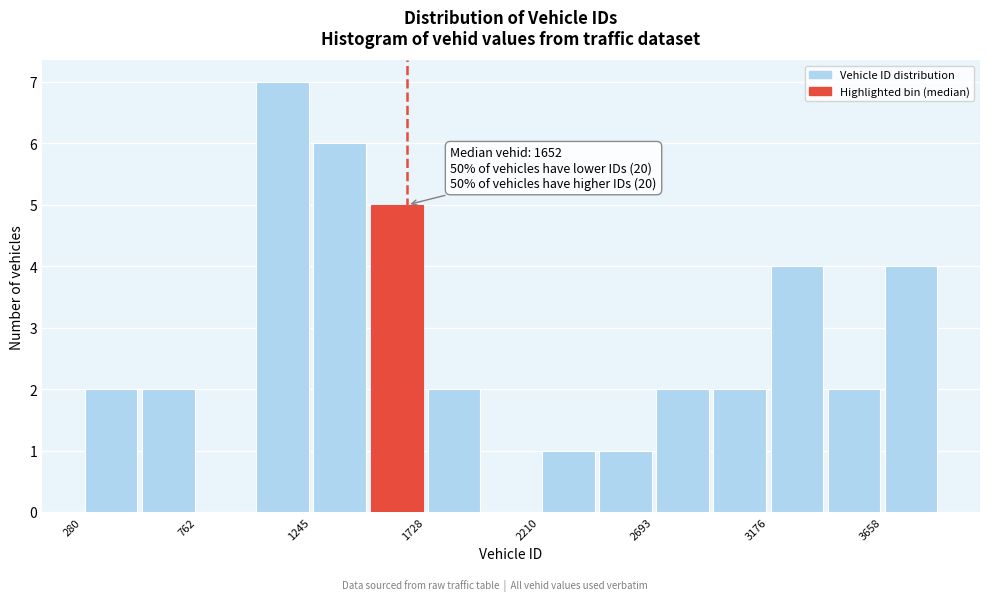

Which range on the x-axis has the tallest bar?

1000 to 1250